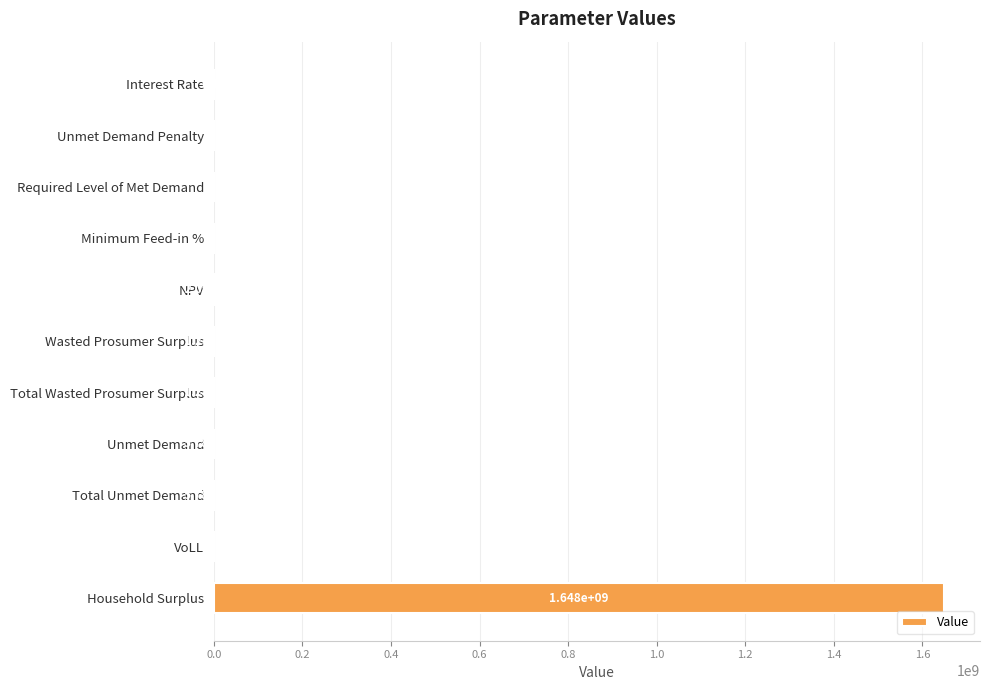

What is the sum of all values?

1650040558.5